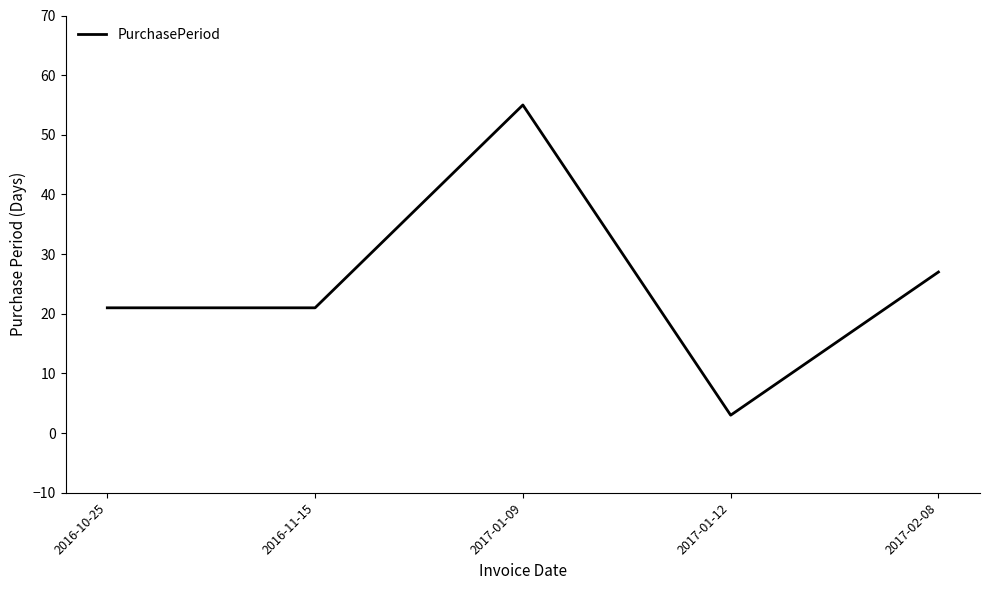

At which category does the chart reach its peak across all series?

2017-01-09